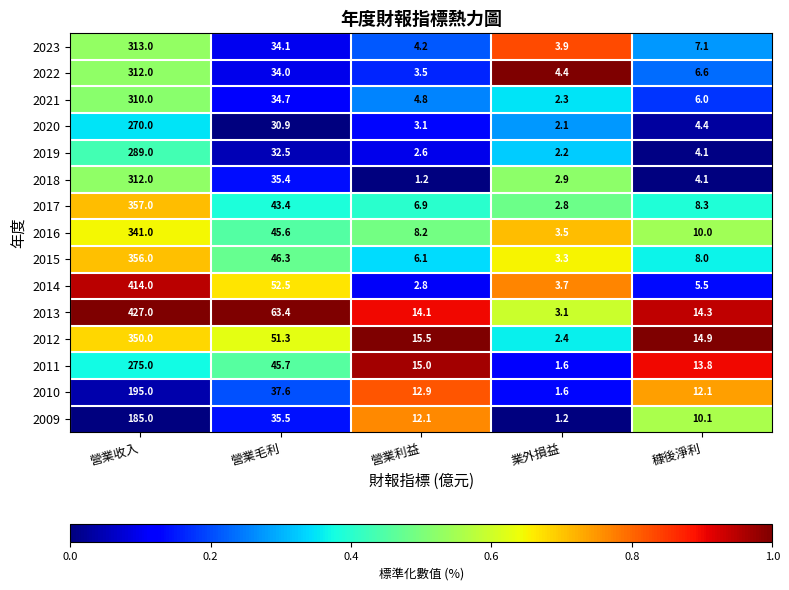

Is it true that 2013 equals 3.7 at 營業利益?

False